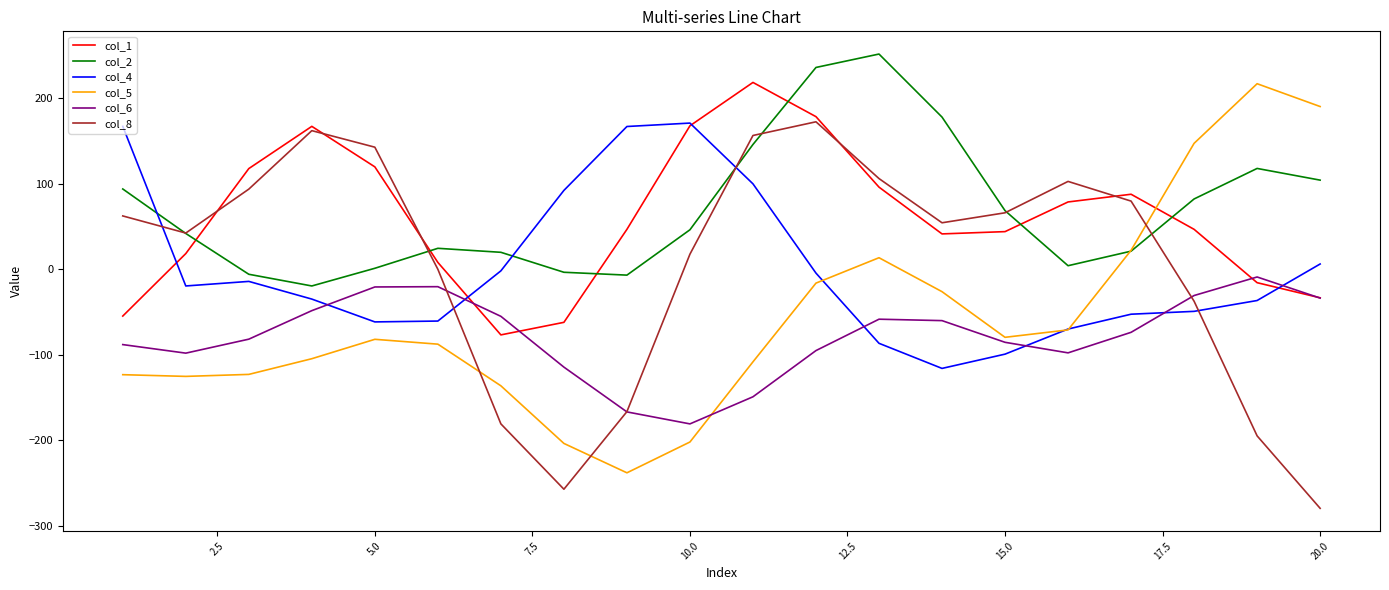

True or false: col_2 has more than 1 interior local peaks.

True